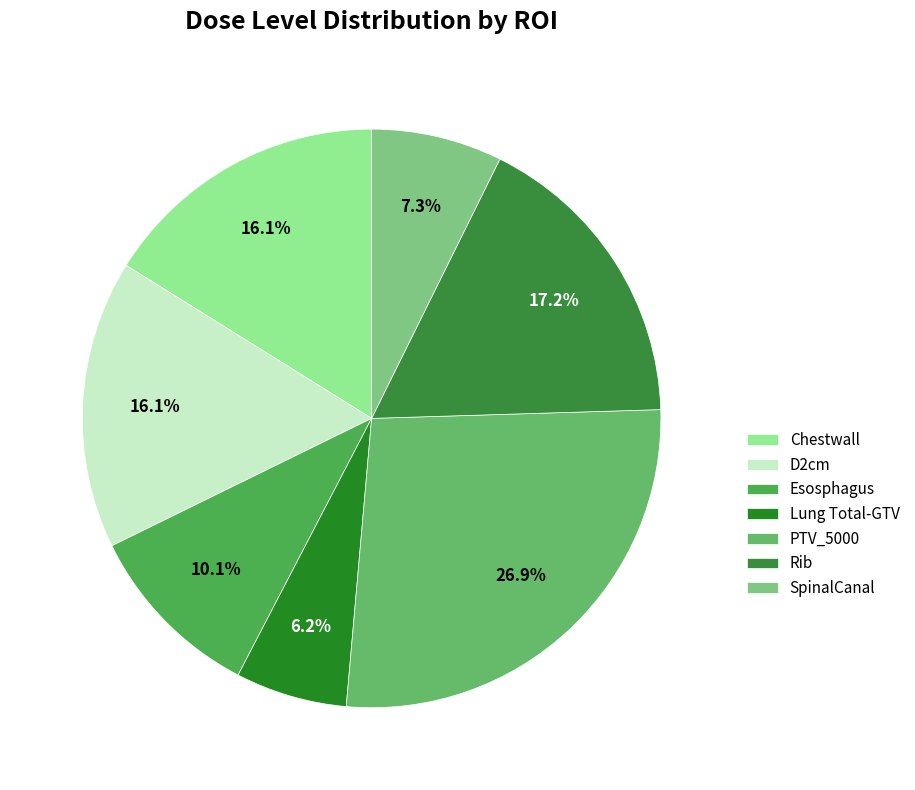

How many slices are in this pie chart?

7